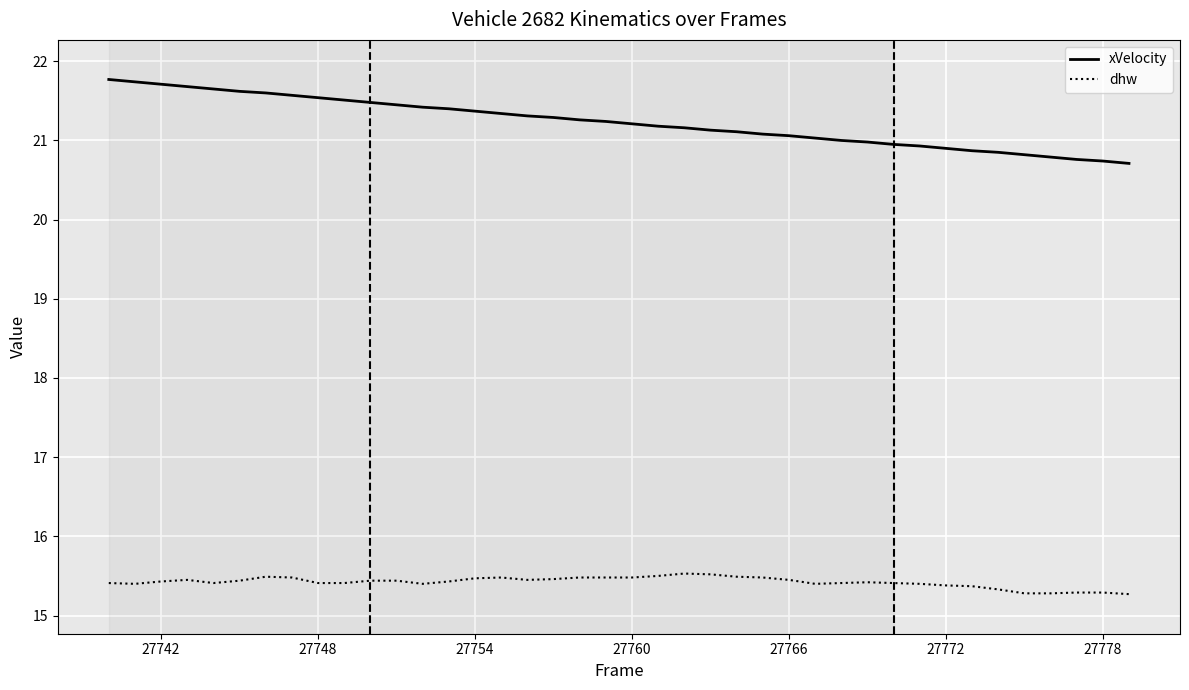

What is the smallest value displayed?

15.3